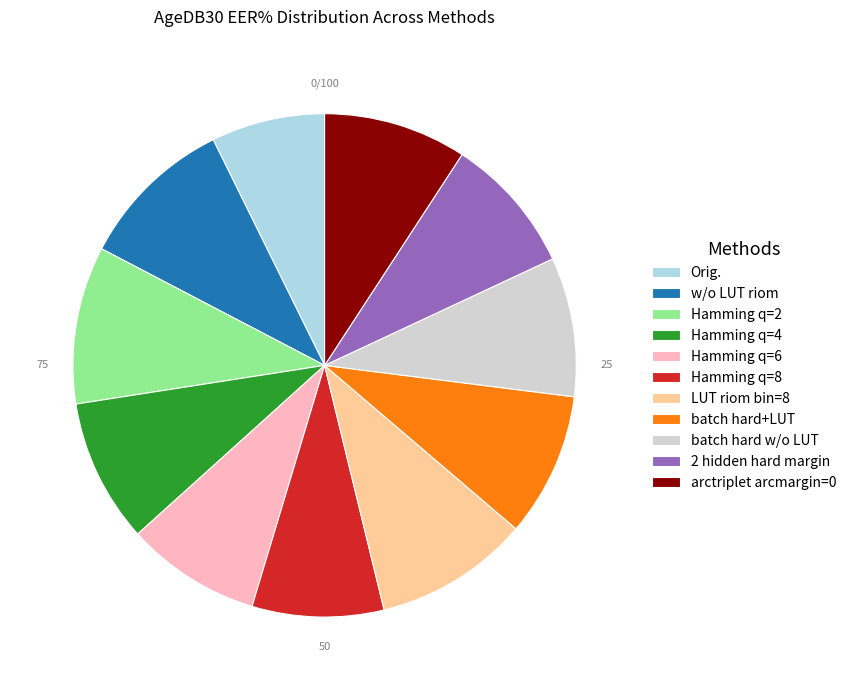

How many segments does this pie chart have?

11